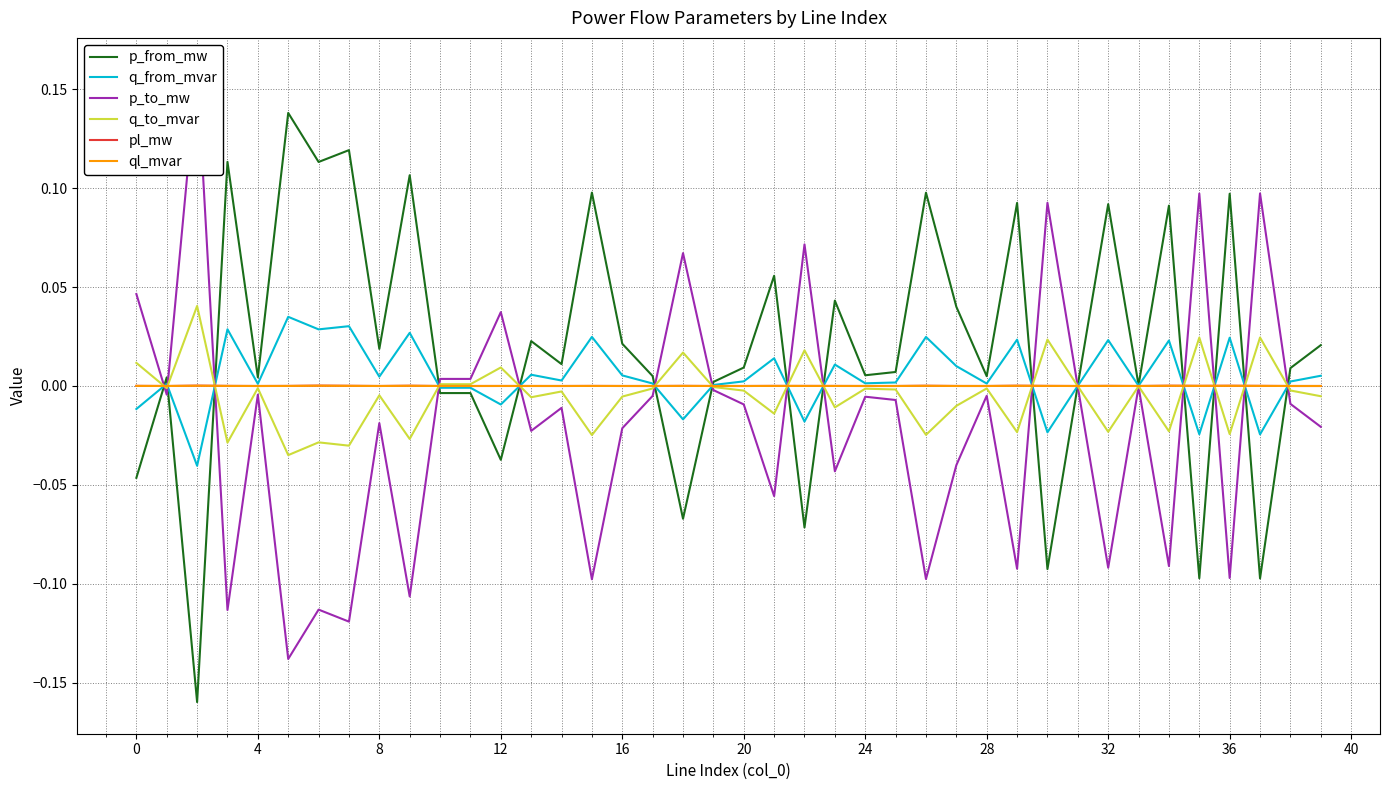

Between 36 and 39, which is larger?

36